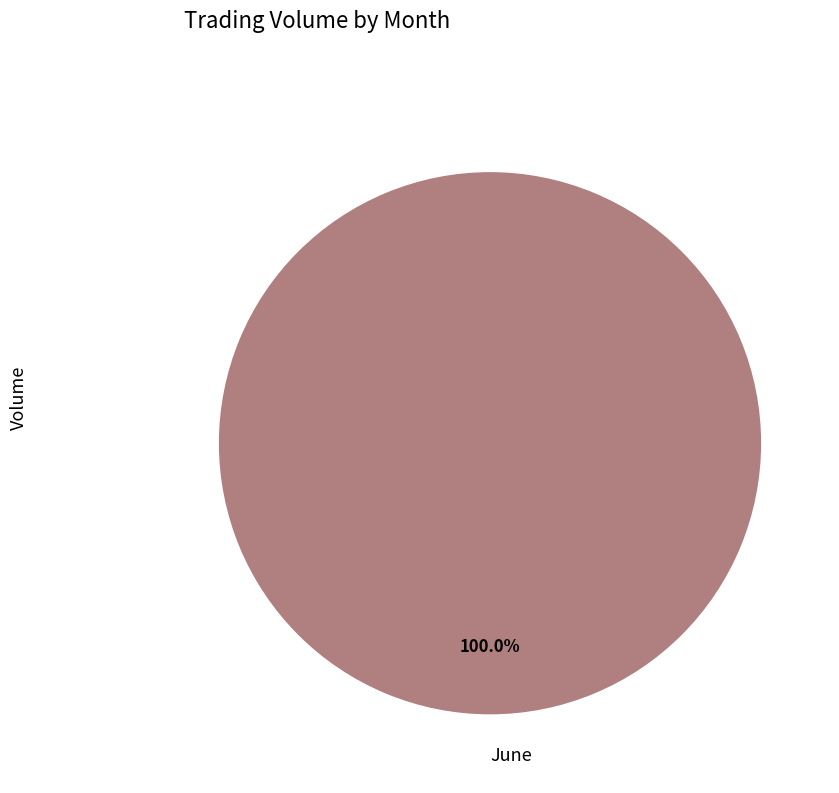

Rank the categories by value from lowest to highest.

June